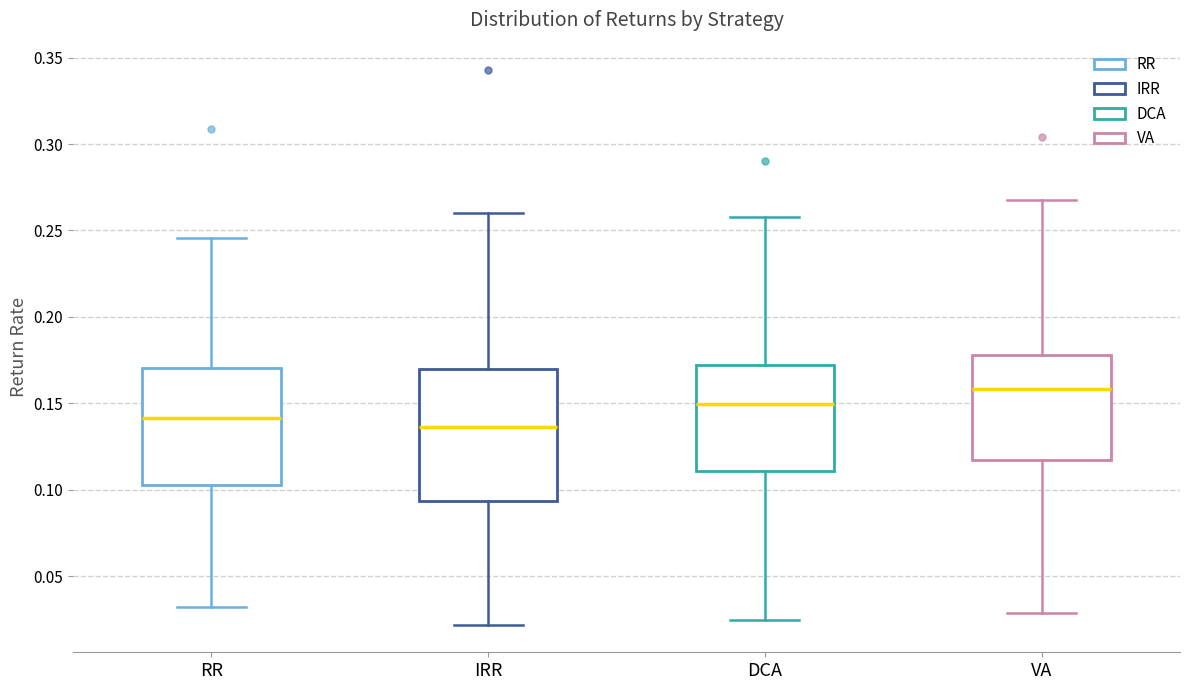

Comparing the boxes themselves (not the whiskers), which one is the tallest?

IRR